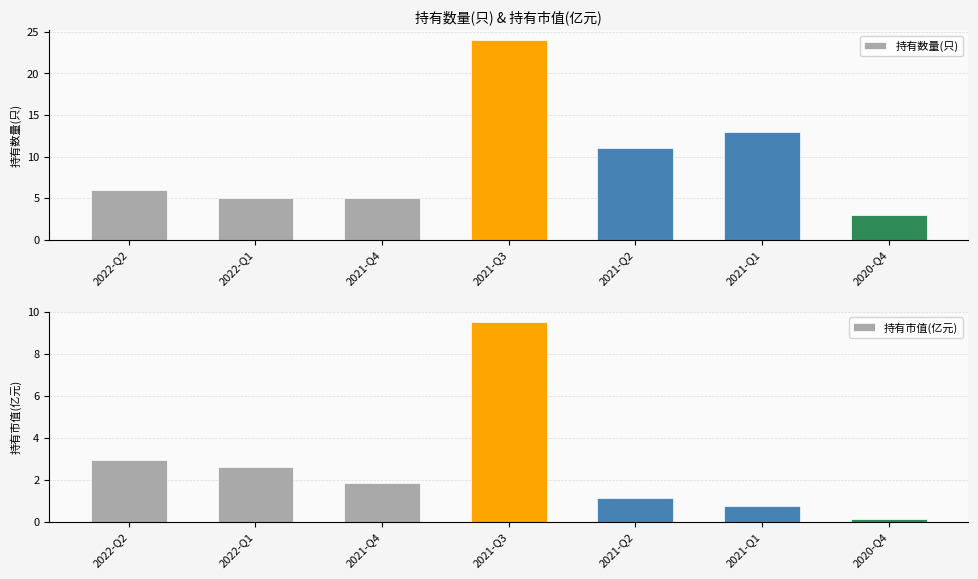

At which category is the sum across all series the highest?

2021-Q3